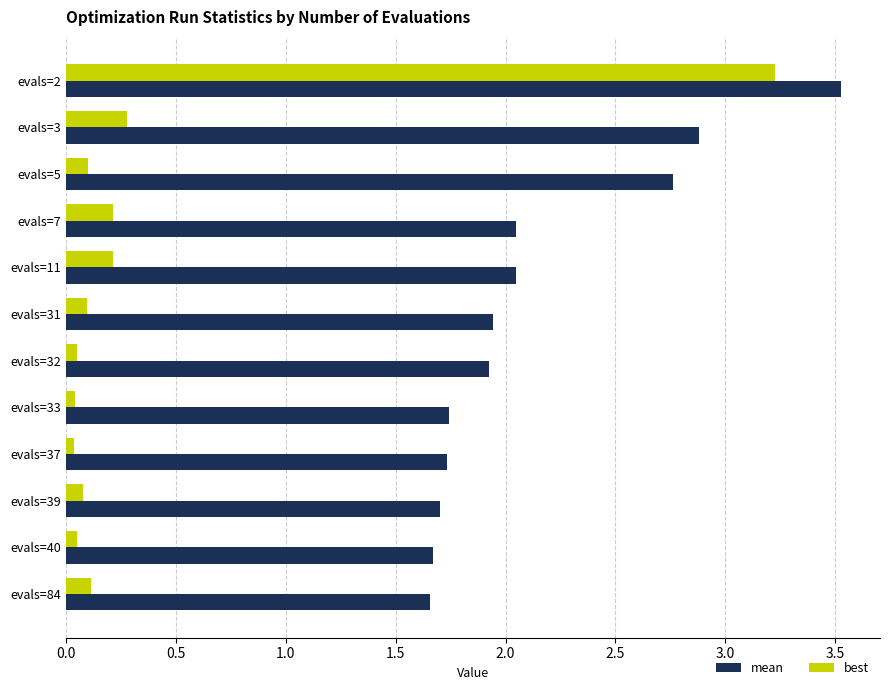

What is the average value of the best series?

0.4